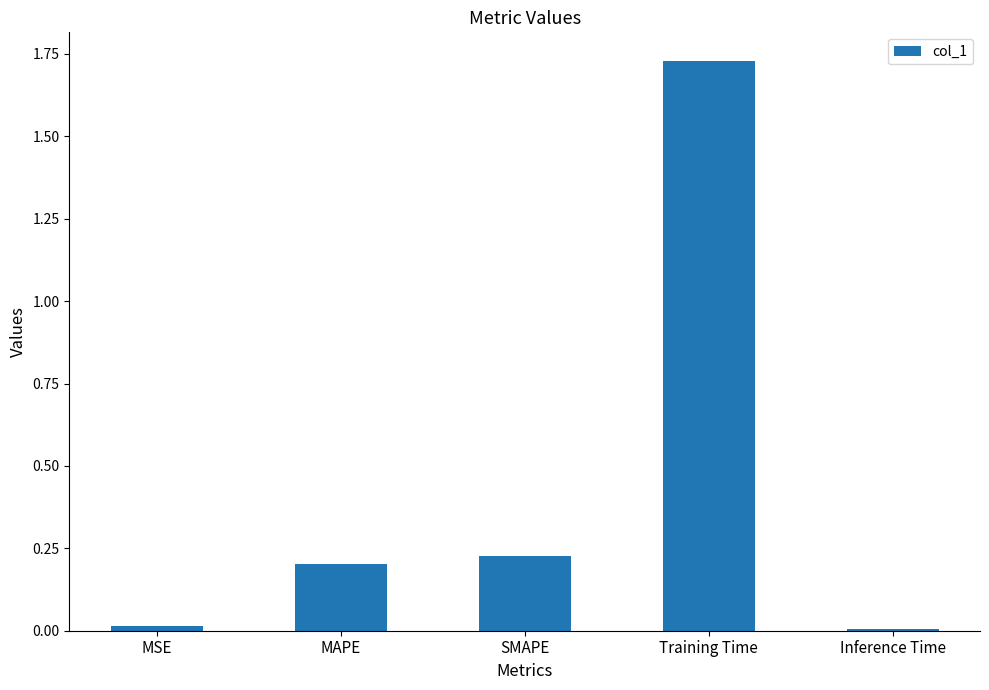

What is the difference between the values at MAPE and Training Time?

1.5